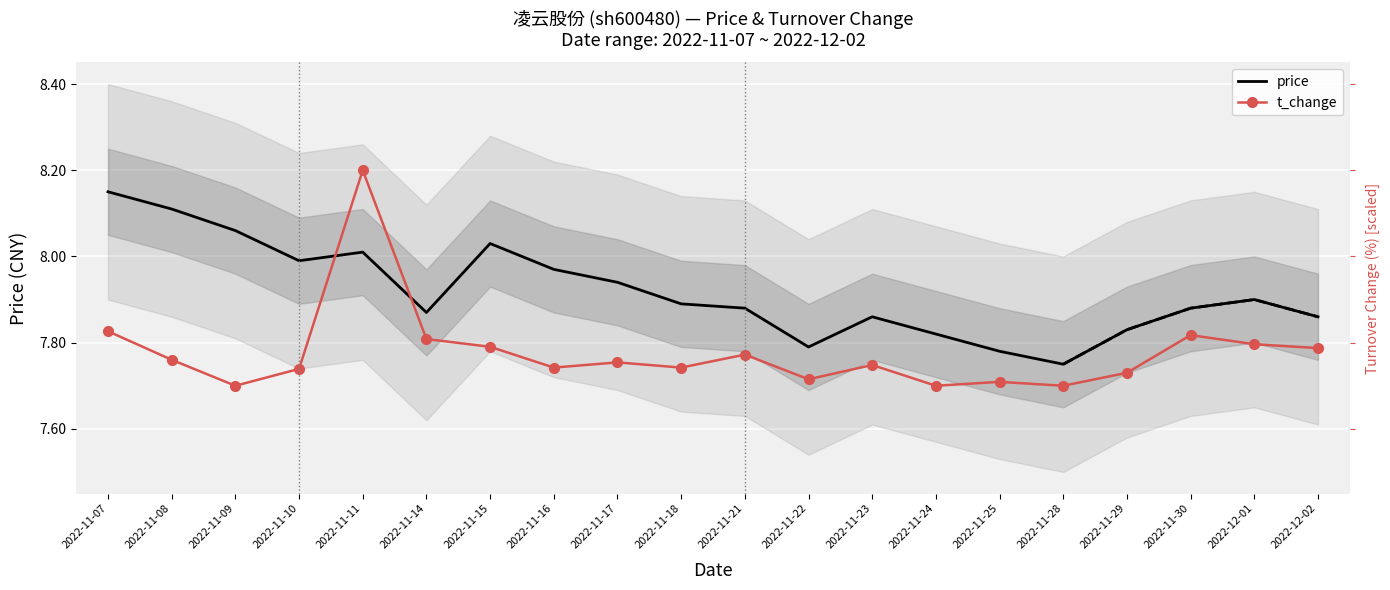

At which category is the sum across all series the highest?

2022-11-11